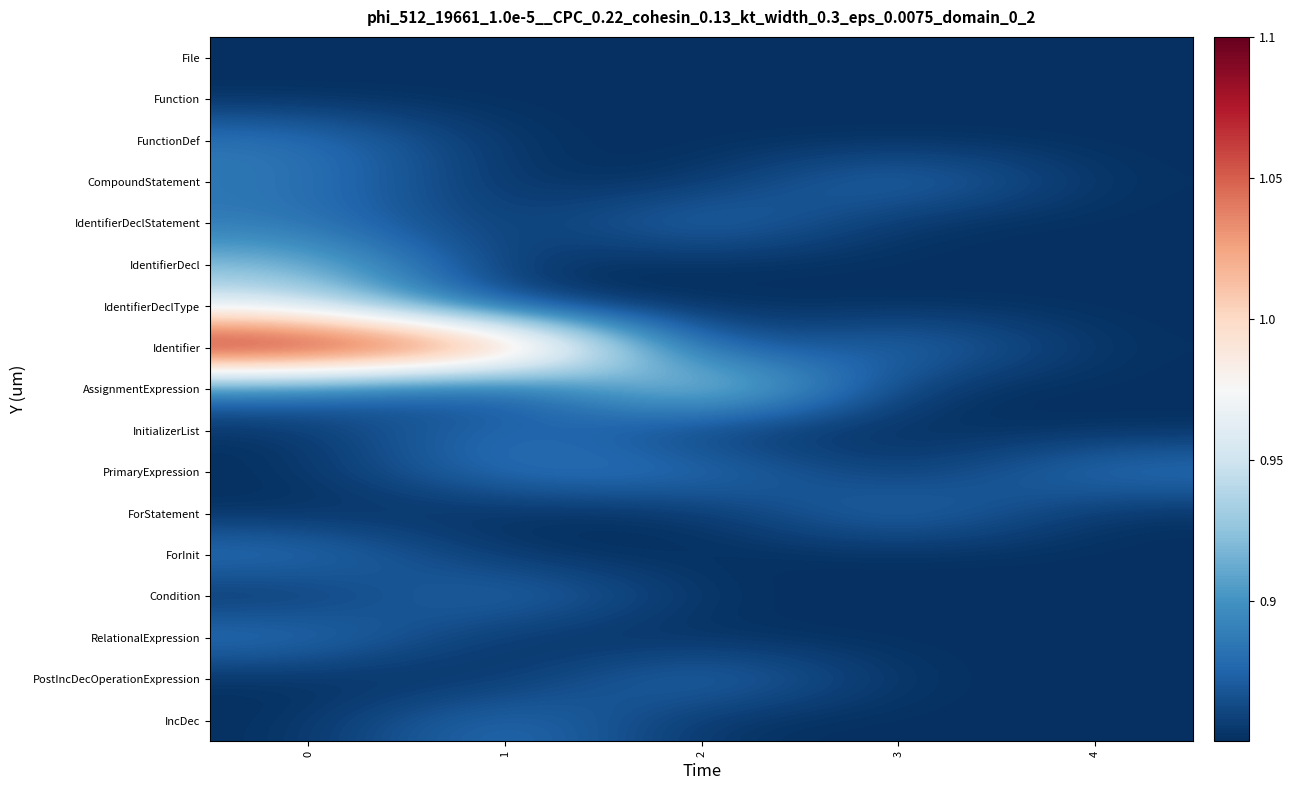

Reading left to right, transcribe all the data shown in this chart.

File: 0=0.8	1=0.8	2=0.8	3=0.8	4=0.8
Function: 0=0.8	1=0.8	2=0.8	3=0.8	4=0.8
FunctionDef: 0=0.9	1=0.8	2=0.8	3=0.8	4=0.8
CompoundStatement: 0=0.9	1=0.8	2=0.8	3=0.9	4=0.8
IdentifierDeclStatement: 0=0.9	1=0.8	2=0.9	3=0.8	4=0.8
IdentifierDecl: 0=0.9	1=0.8	2=0.8	3=0.8	4=0.8
IdentifierDeclType: 0=1.0	1=0.8	2=0.8	3=0.8	4=0.8
Identifier: 0=1.1	1=1.1	2=0.8	3=0.9	4=0.8
AssignmentExpression: 0=0.9	1=0.8	2=1.0	3=0.8	4=0.8
InitializerList: 0=0.8	1=0.9	2=0.8	3=0.8	4=0.8
PrimaryExpression: 0=0.8	1=0.9	2=0.9	3=0.8	4=0.9
ForStatement: 0=0.8	1=0.8	2=0.8	3=0.9	4=0.8
ForInit: 0=0.9	1=0.8	2=0.8	3=0.8	4=0.8
Condition: 0=0.8	1=0.9	2=0.8	3=0.8	4=0.8
RelationalExpression: 0=0.9	1=0.8	2=0.8	3=0.8	4=0.8
PostIncDecOperationExpression: 0=0.8	1=0.8	2=0.9	3=0.8	4=0.8
IncDec: 0=0.8	1=0.9	2=0.8	3=0.8	4=0.8